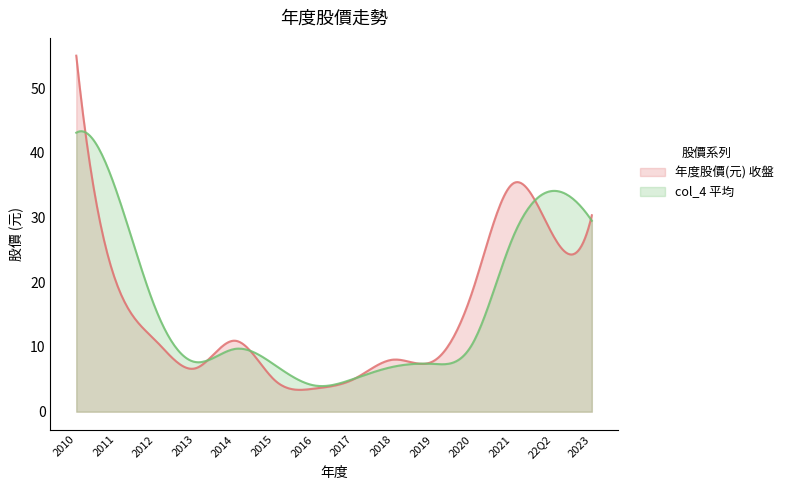

Which series has the widest spread of values?

年度股價(元) 收盤